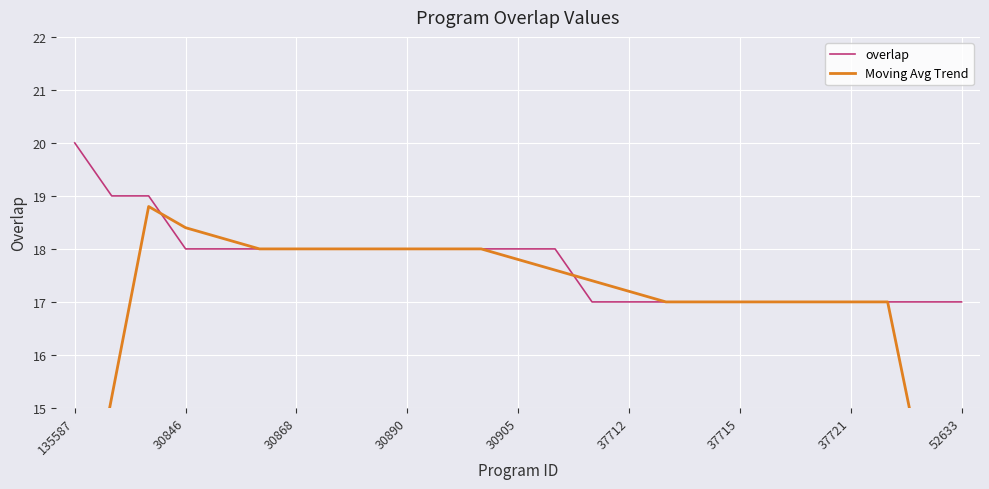

What is the maximum value for overlap?

20